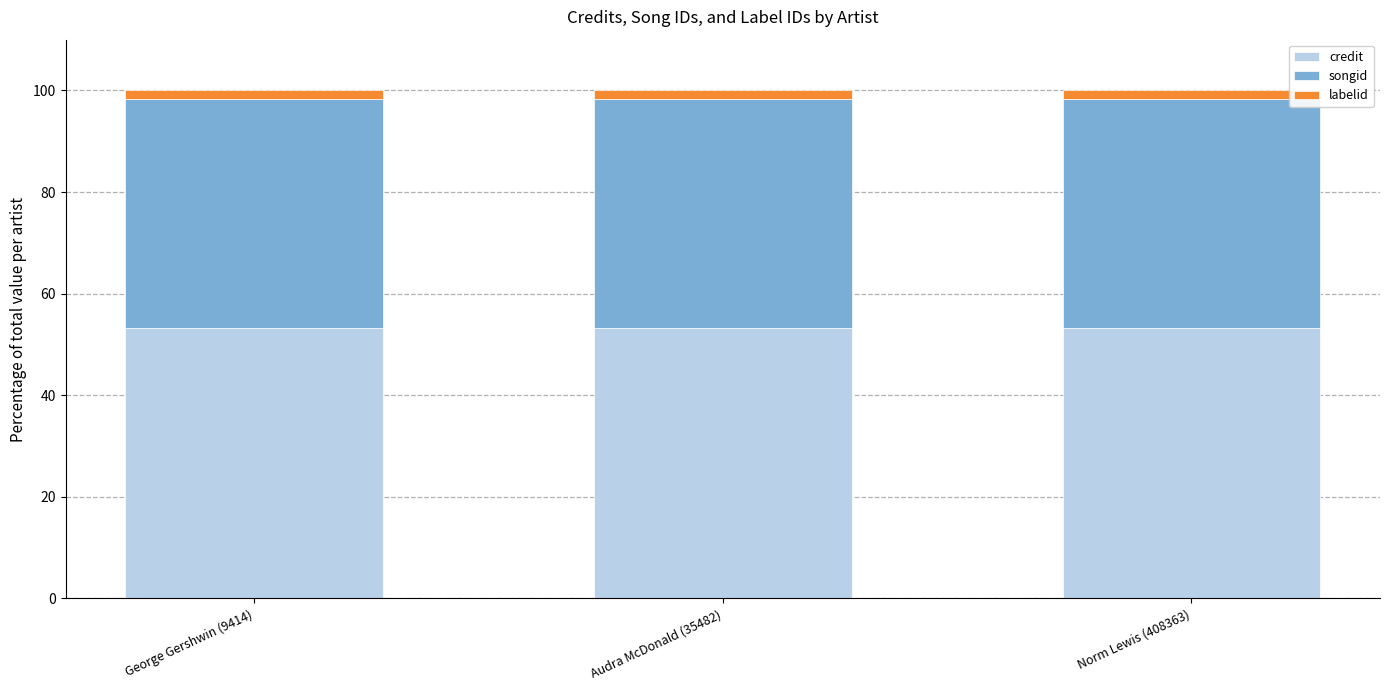

What is the sum of all credit values?

159.8